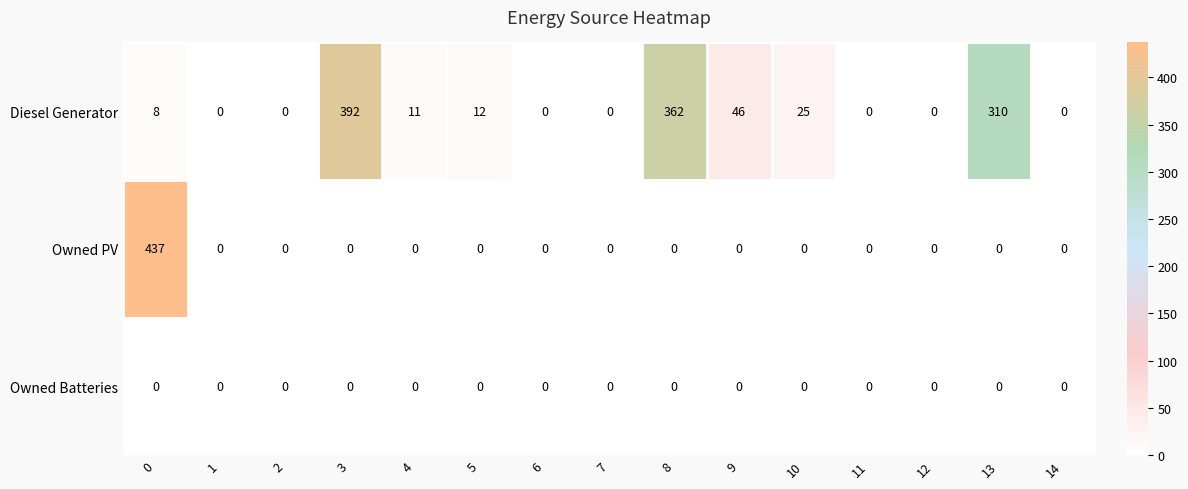

Between 10 and 14, which series saw the biggest shift?

Diesel Generator